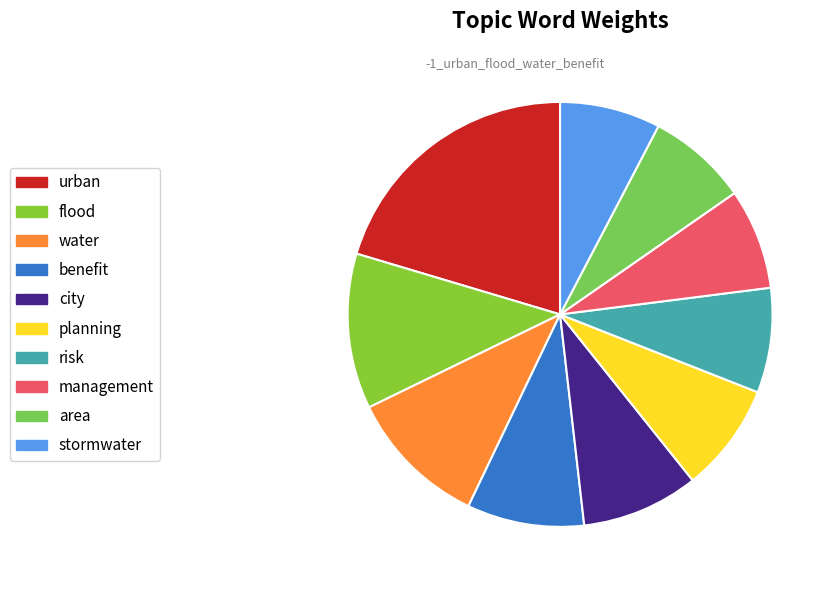

To the nearest percent, what is the combined percentage of risk and area?

16%